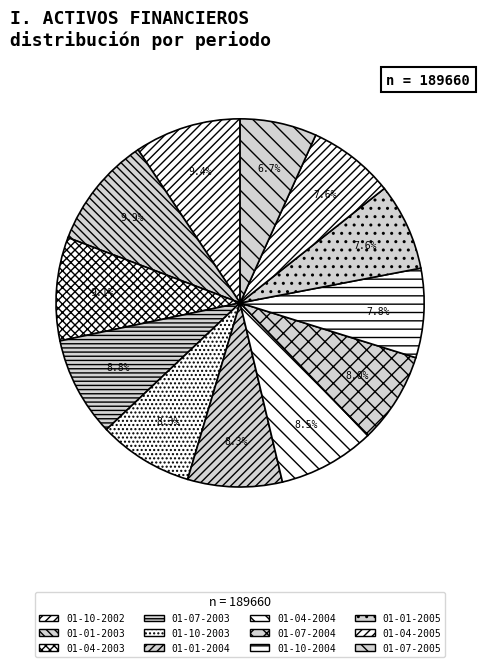

To the nearest percent, what is the difference between the largest and smallest slice percentages?

3%